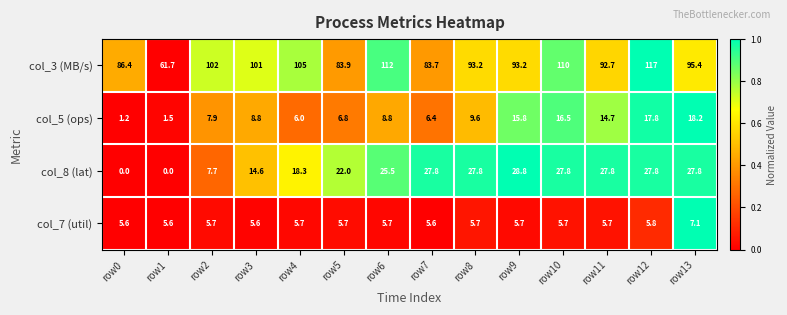

What value does the col_7 (util) series have at row7?

5.6